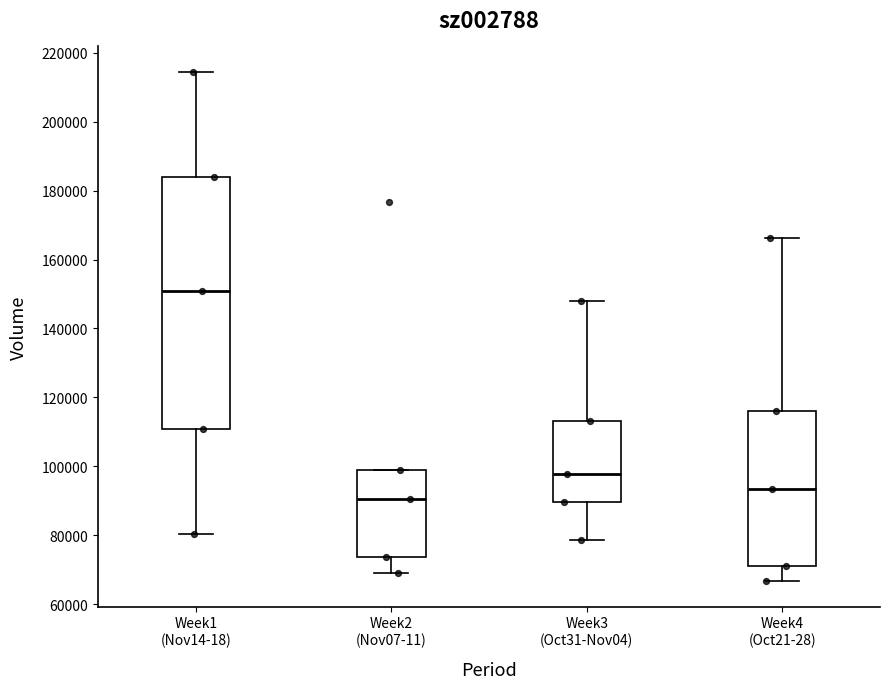

Which box is the tallest, from its lower edge to its upper edge?

Week1 (Nov14-18)